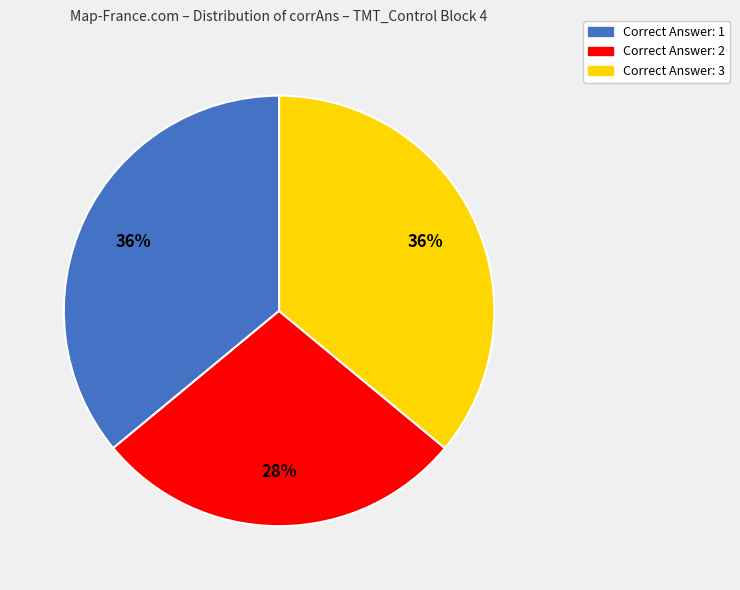

Is there any slice that represents more than half of the pie?

No